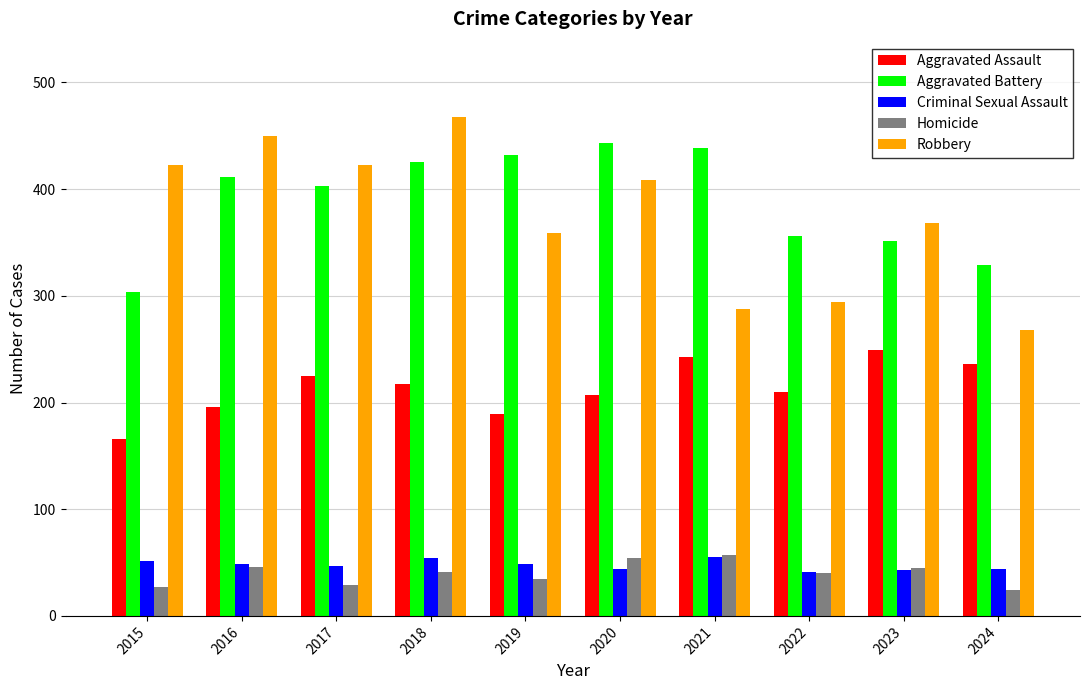

Between 2018 and 2024, which series saw the biggest shift?

Robbery